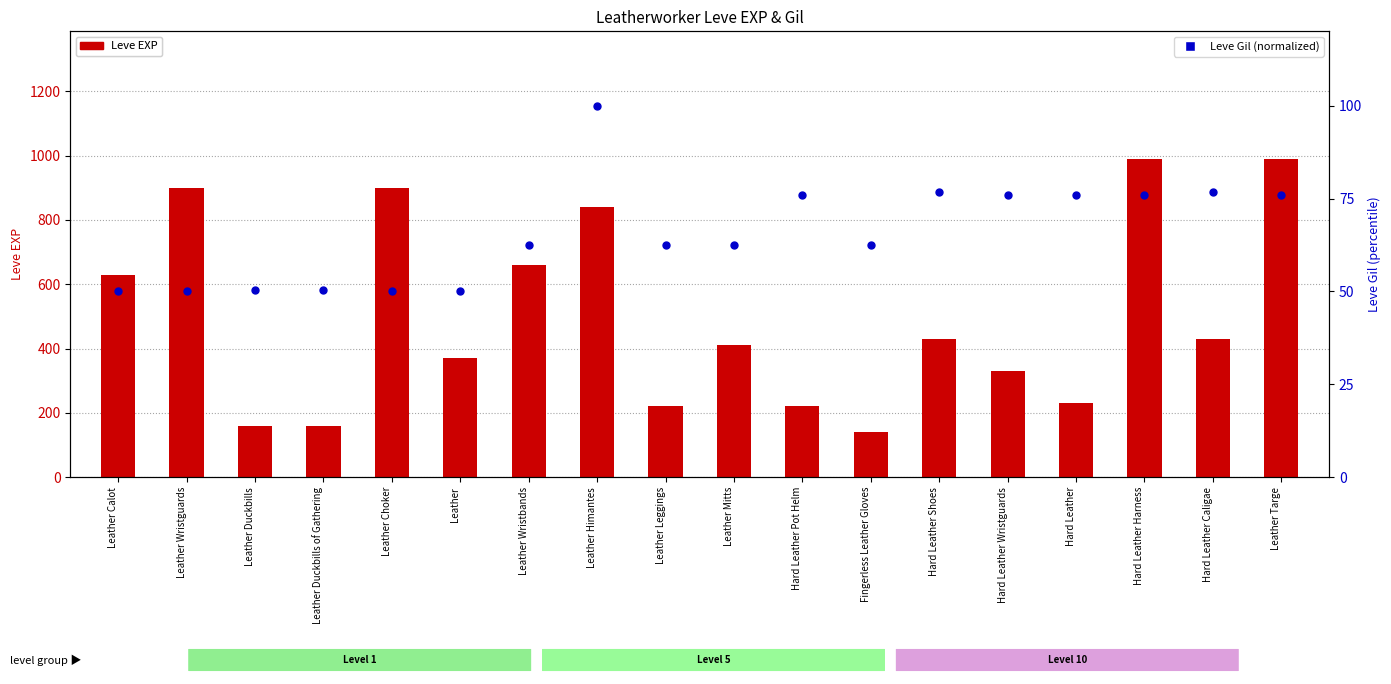

Which series reaches the maximum Y coordinate?

Leve EXP